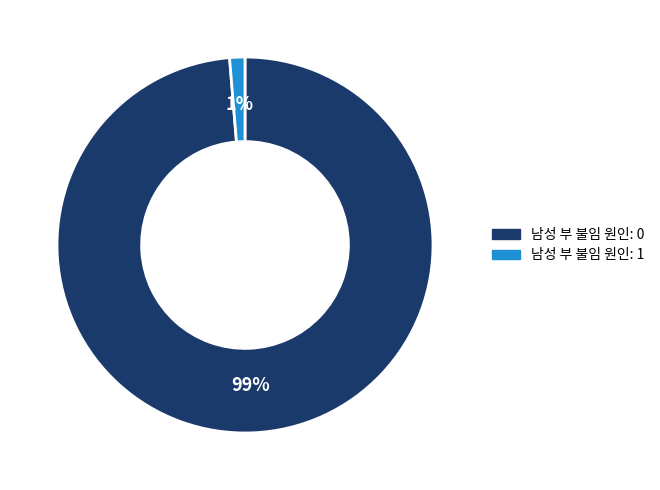

To the nearest percent, what is the average slice percentage?

50%